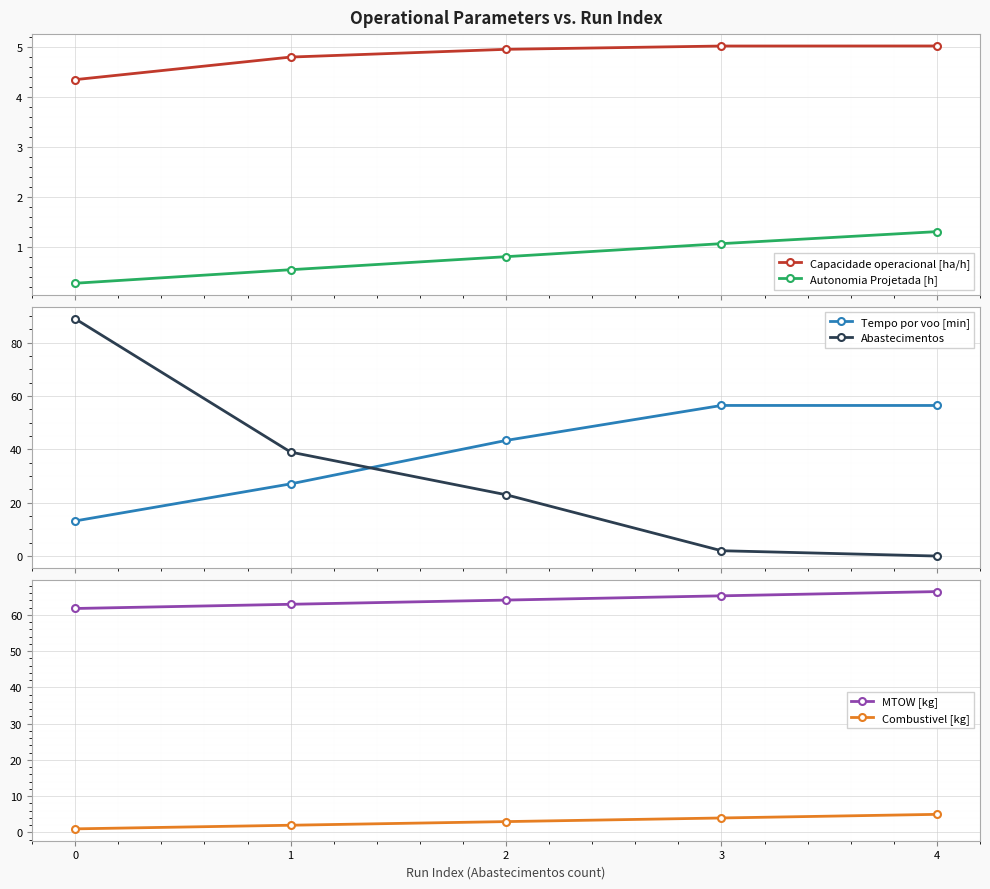

Reading right to left, extract all data points from this chart.

Capacidade operacional [ha/h]: 5.0	5.0	4.9	4.8	4.3
Autonomia Projetada [h]: 1.3	1.1	0.8	0.6	0.3
Tempo por voo [min]: 56.5	56.5	43.4	27.1	13.2
Abastecimentos: 0.0	2.0	23.0	39.0	89.0
MTOW [kg]: 66.4	65.2	64.1	62.9	61.8
Combustivel [kg]: 5.0	4.0	3.0	2.0	1.0